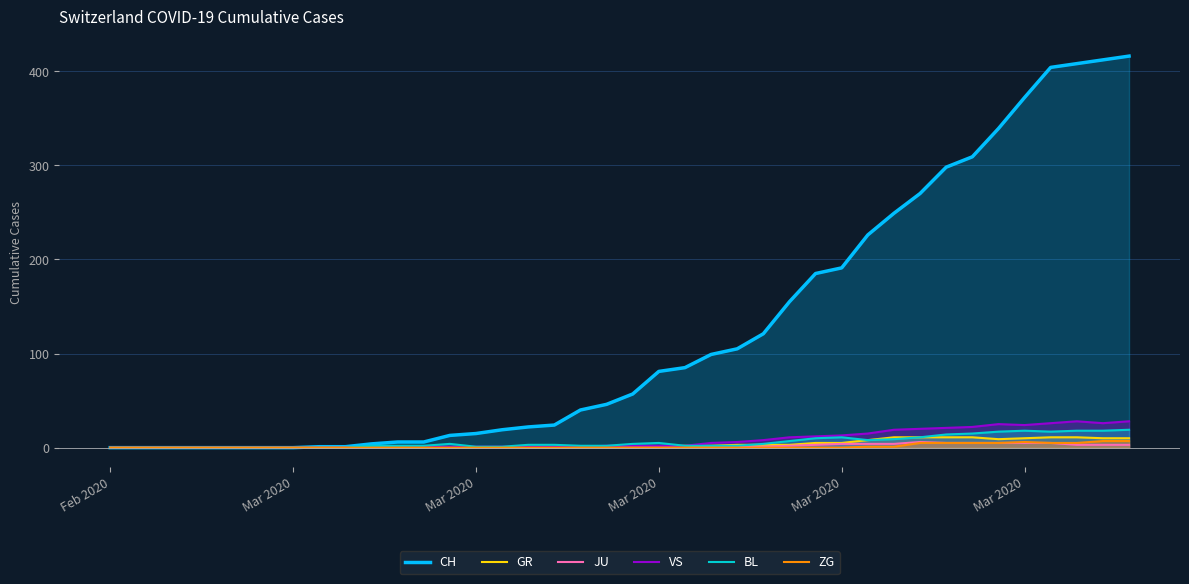

True or false: CH and VS cross at least once.

False